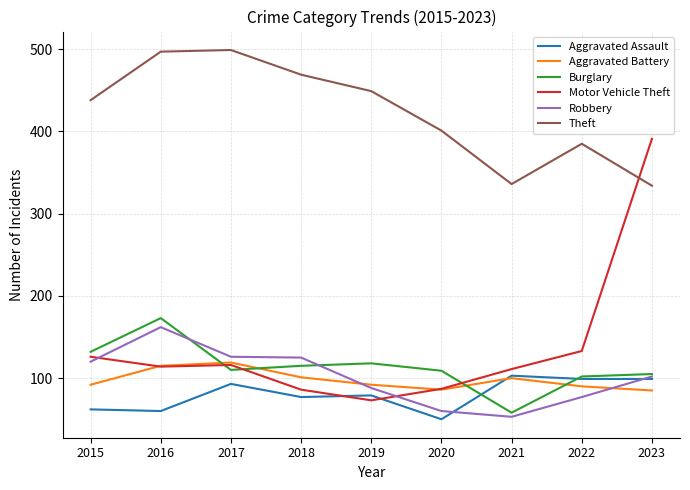

What is the difference between the second highest and minimum values in the Burglary series?

74